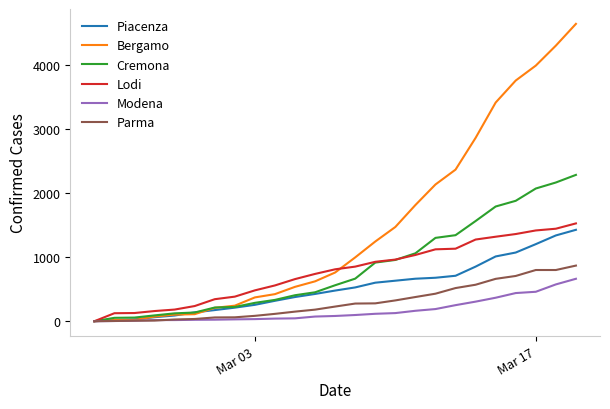

Which series has the largest total across all categories?

Bergamo